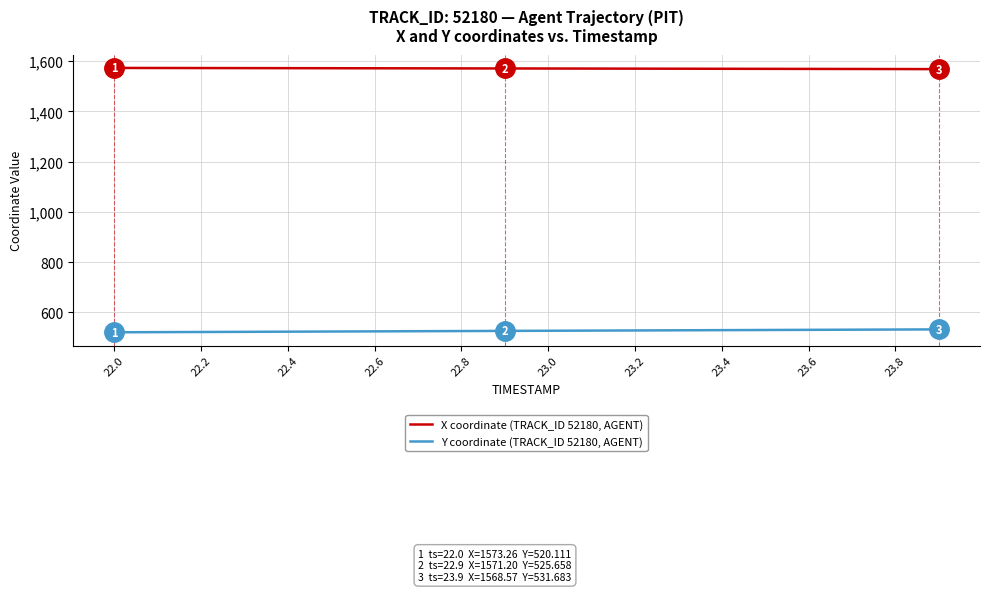

Rank the series by their average value, from lowest to highest.

Y coordinate (TRACK_ID 52180, AGENT), X coordinate (TRACK_ID 52180, AGENT)